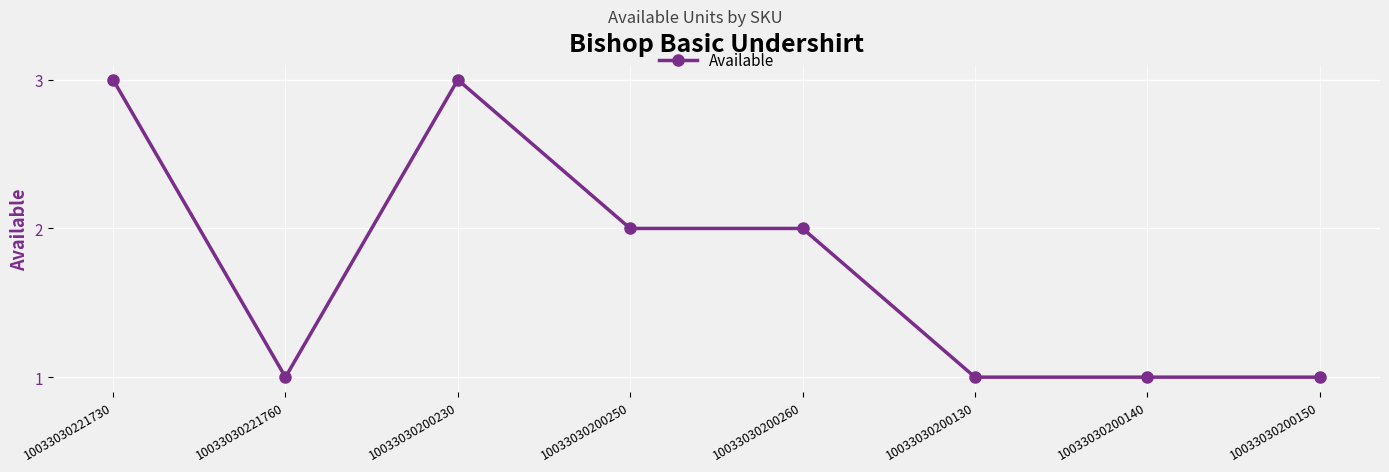

Reading left to right, extract all data points from this chart.

10033030221730=3	10033030221760=1	10033030200230=3	10033030200250=2	10033030200260=2	10033030200130=1	10033030200140=1	10033030200150=1